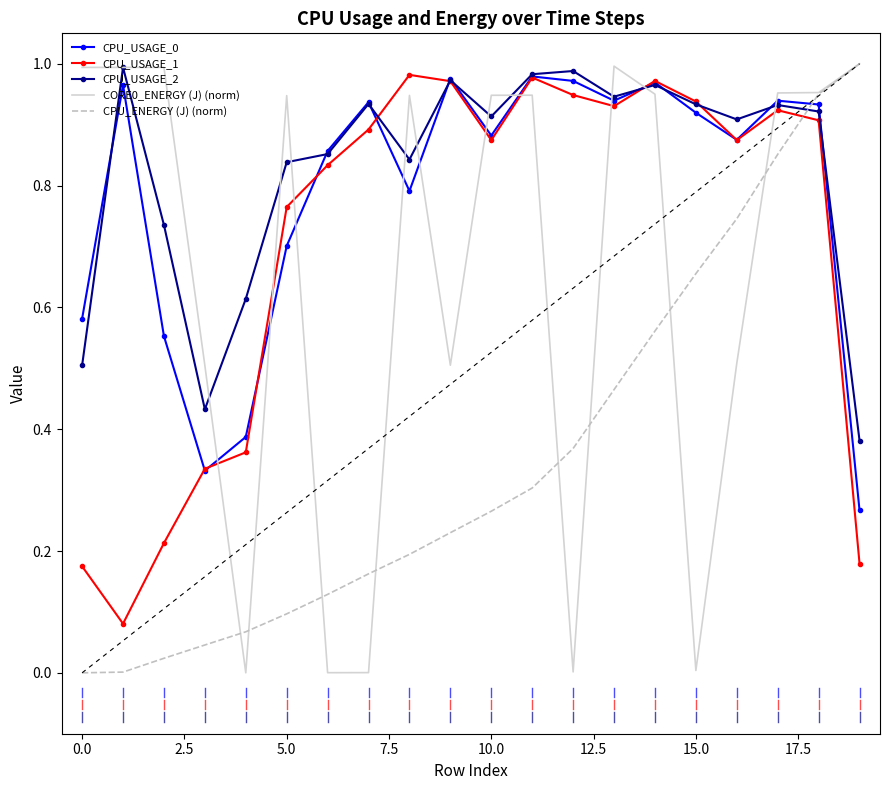

Rank the series by their maximum value, from highest to lowest.

CORE0_ENERGY (J) (norm), CPU_ENERGY (J) (norm), CPU_USAGE_2, CPU_USAGE_1, CPU_USAGE_0